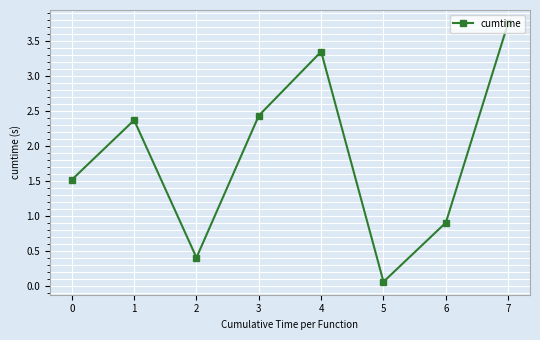

What is the maximum value shown in the chart?

3.8